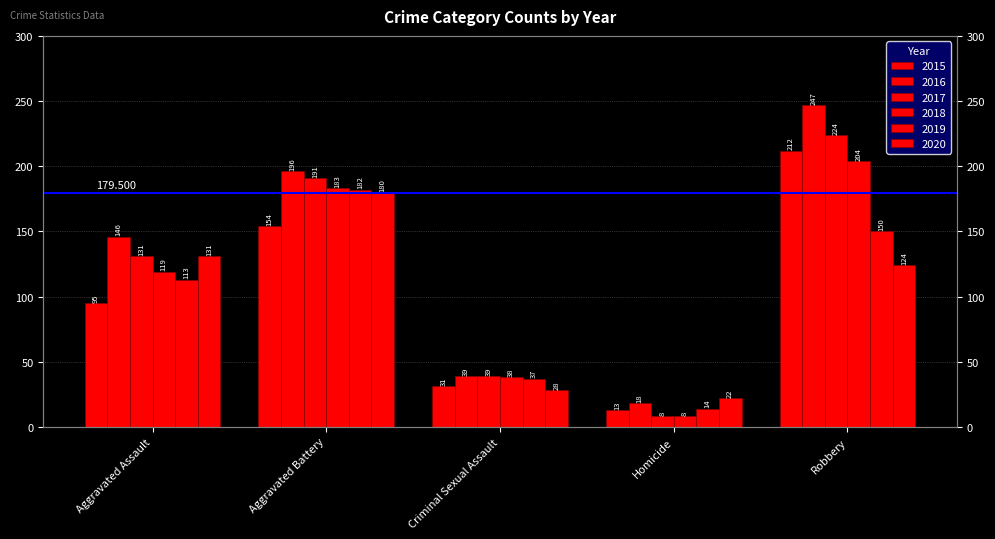

At which label does 2016 reach its minimum?

Homicide